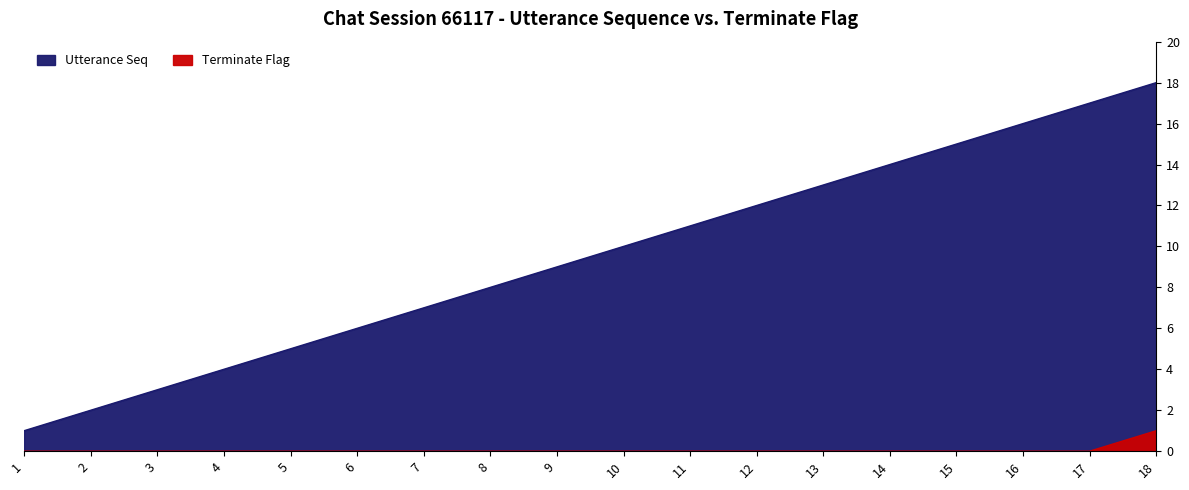

Rank the series by their average value, from lowest to highest.

terminate, utterance_seq